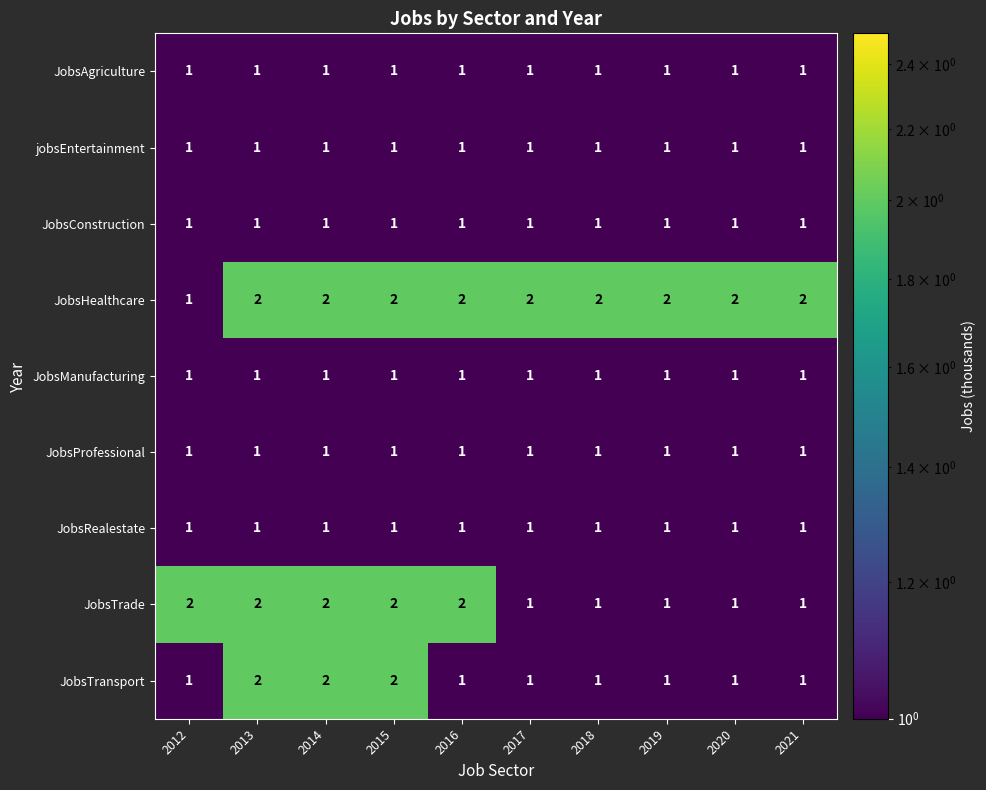

What is the sum of all JobsRealestate values?

10